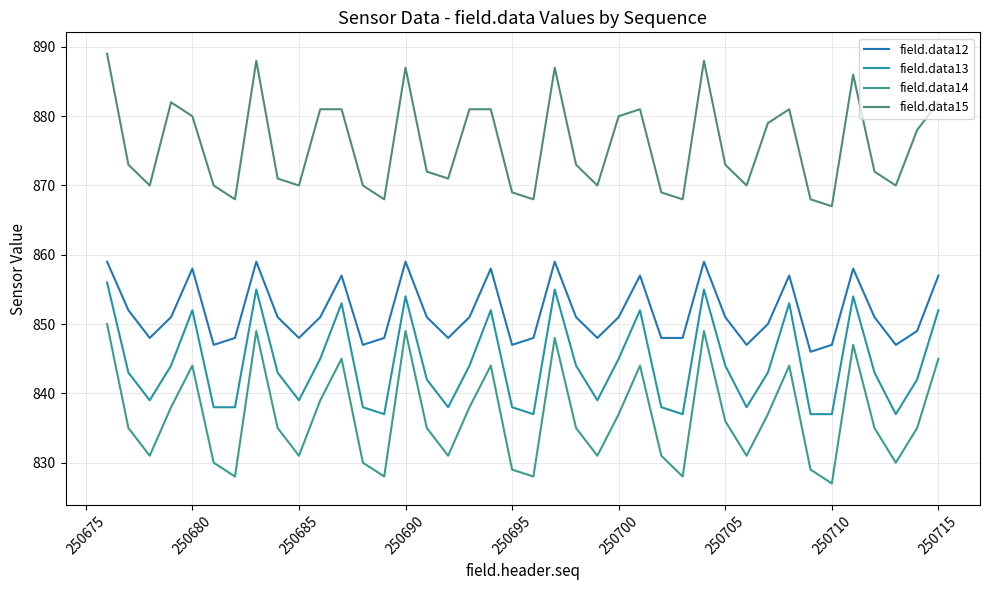

Is this an area chart (filled region under the line)?

No